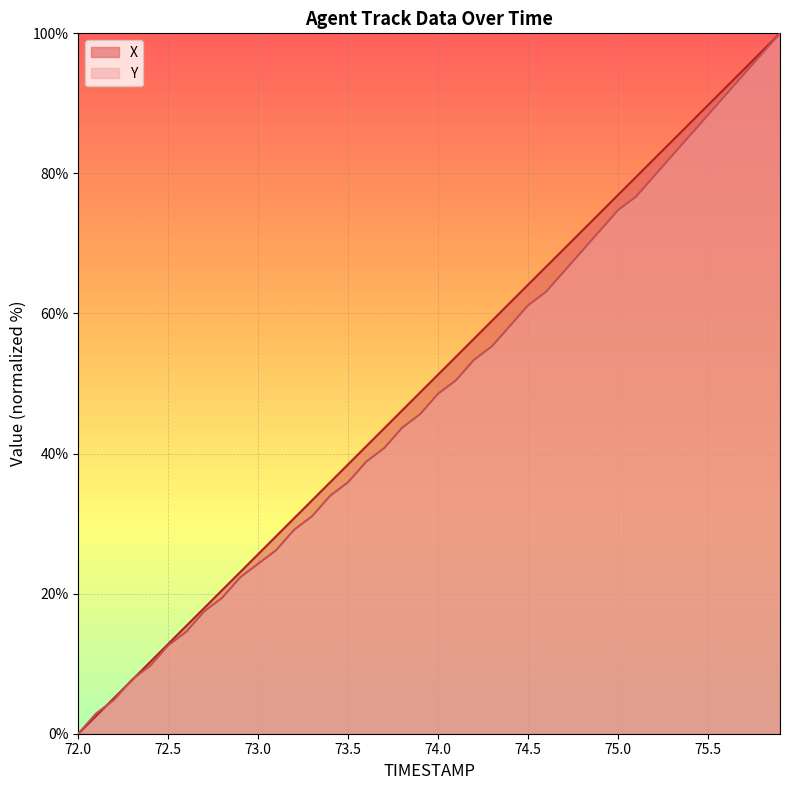

What is the total value across all series at 75.0?

151.7